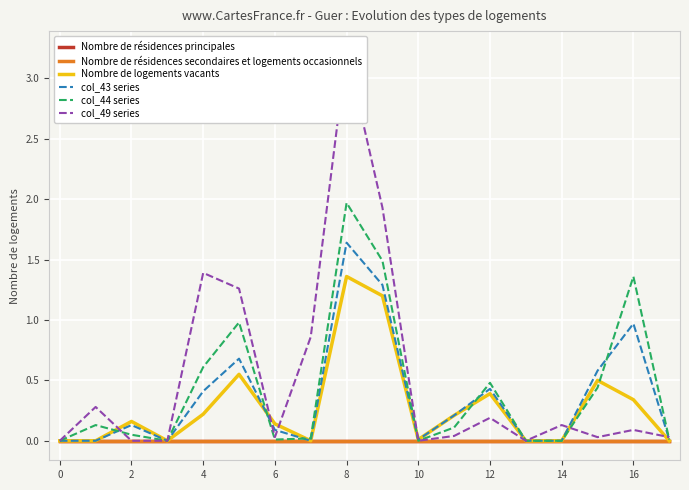

Does the chart display data point markers on the line(s)?

No